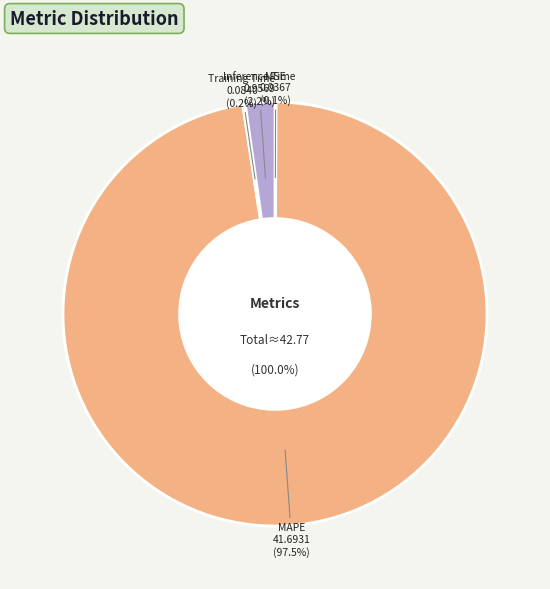

Combined, what portion of the pie is MSE and Inference Time?

2.3%